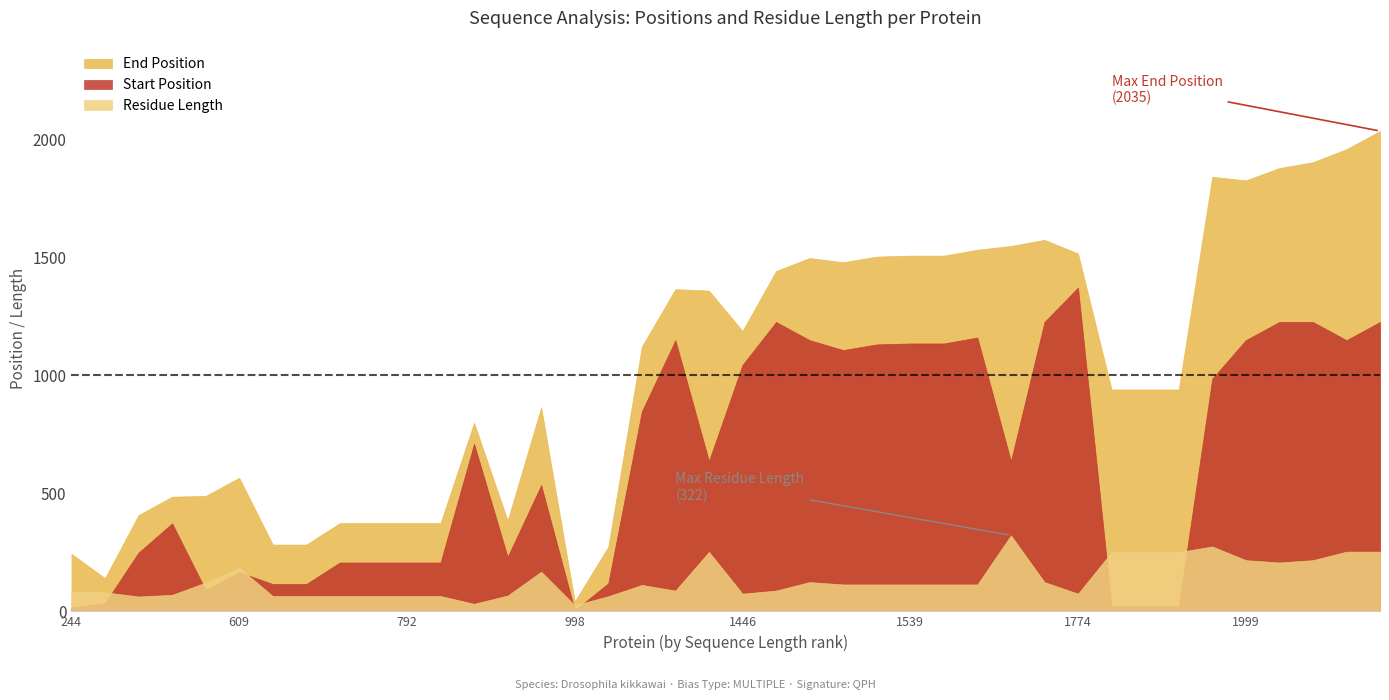

What is the greatest value displayed?

2035